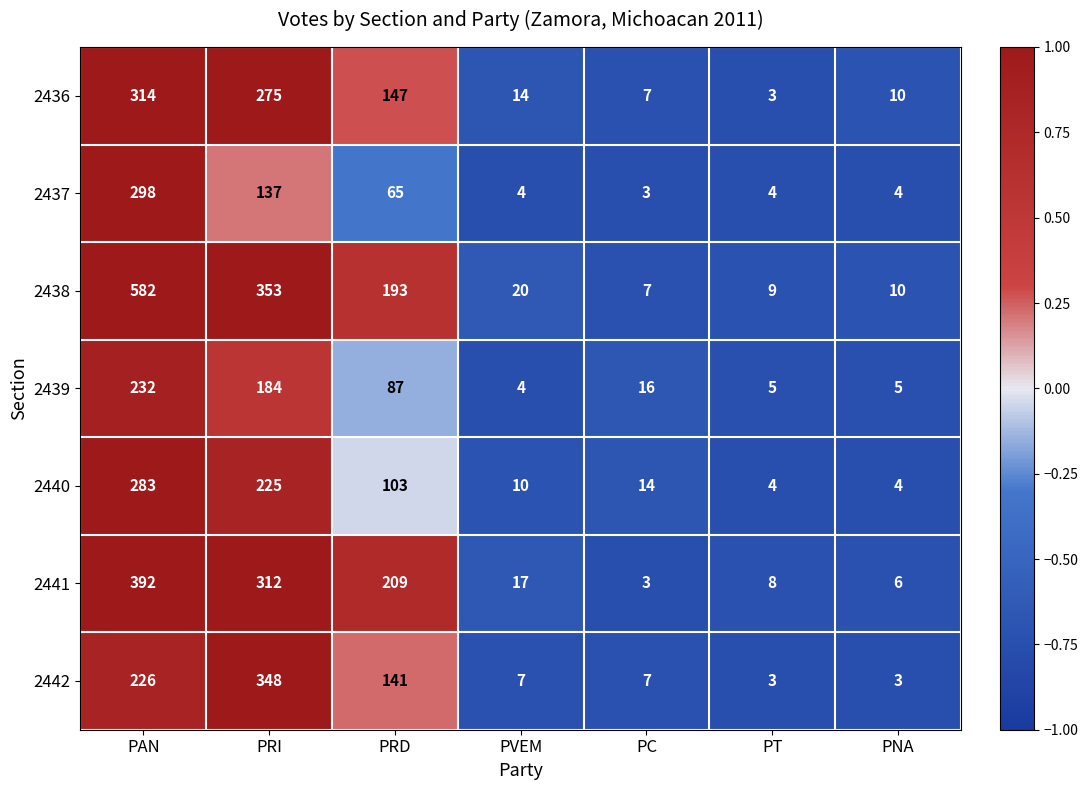

Count the number of categories in the chart.

7